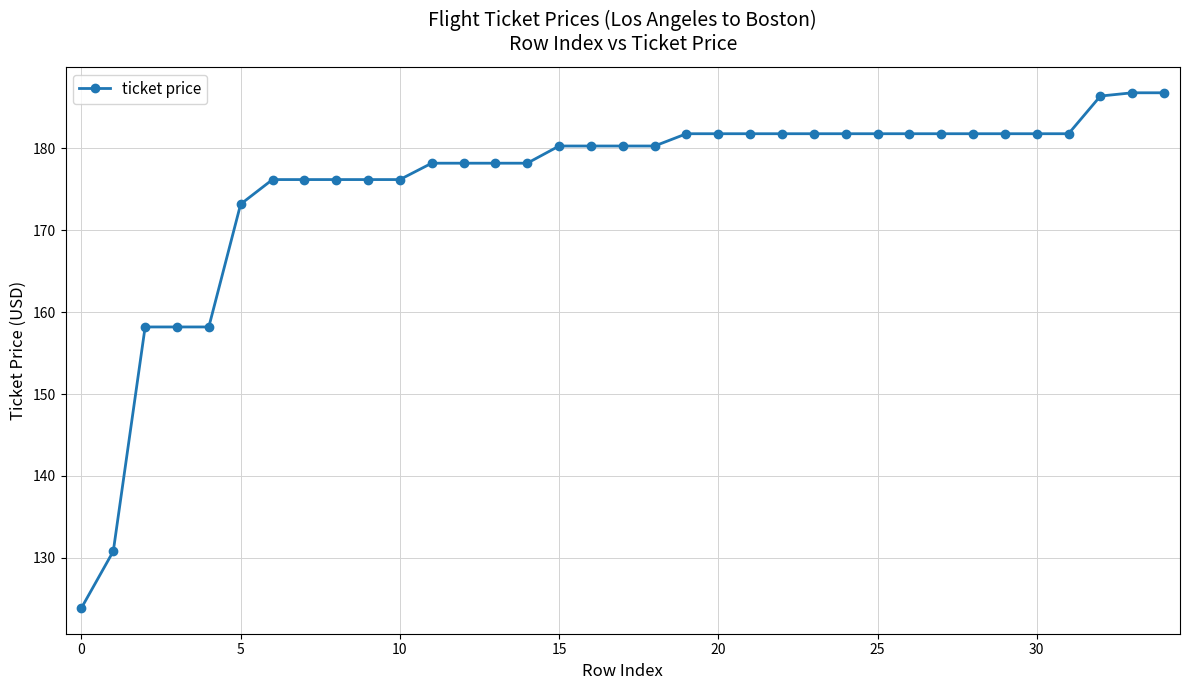

What is the difference between the maximum and second lowest values?

56.0